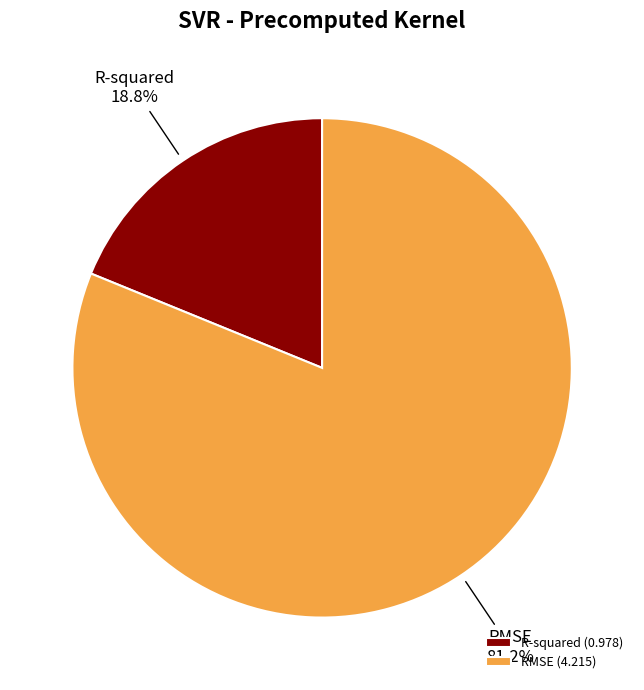

What percentage is NOT represented by RMSE?

18.8%